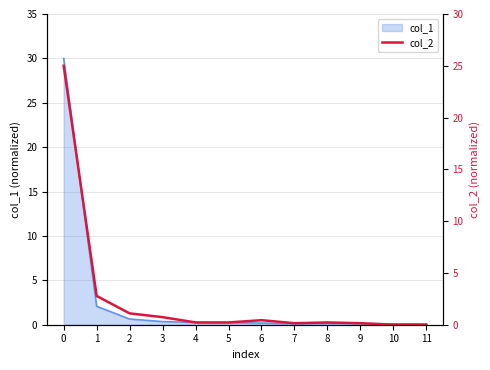

What is the highest value of the col_1 series?

30.0